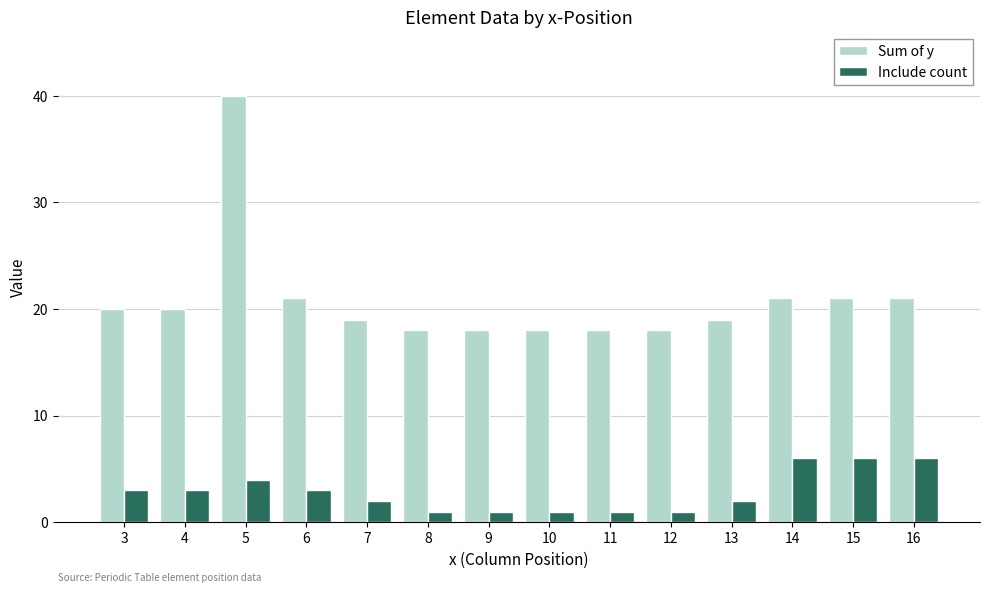

Which series has the largest range (max minus min)?

Sum of y